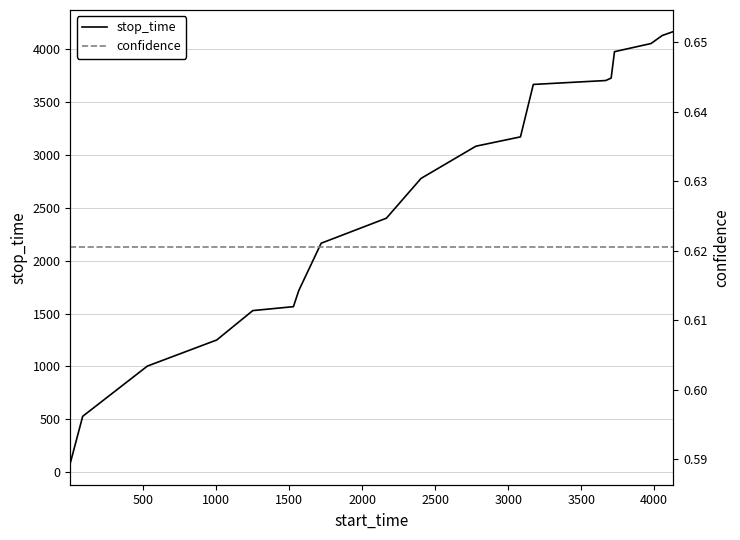

True or false: stop_time and confidence cross at least once.

False